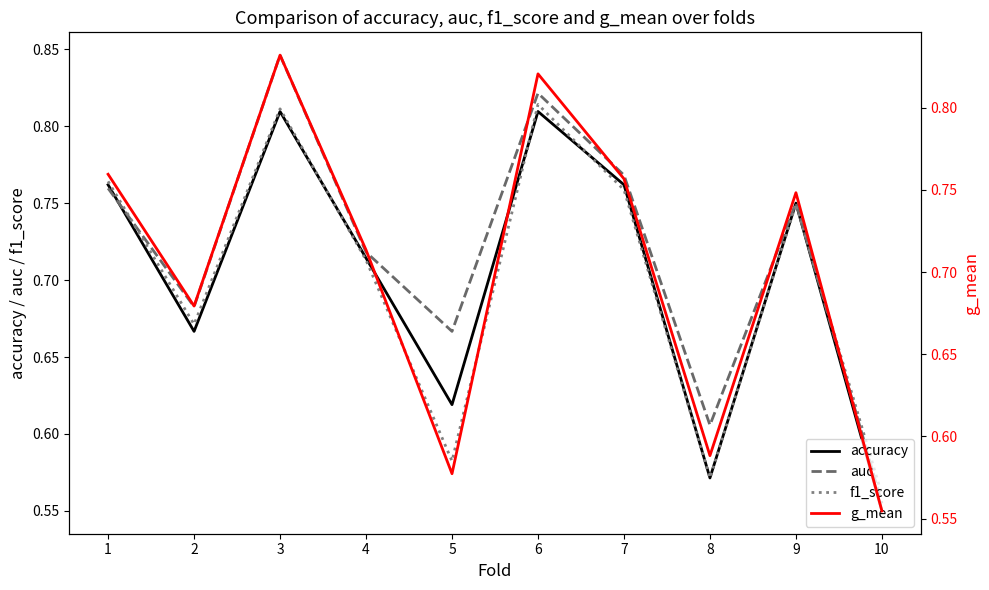

True or false: f1_score and accuracy cross at least once.

True